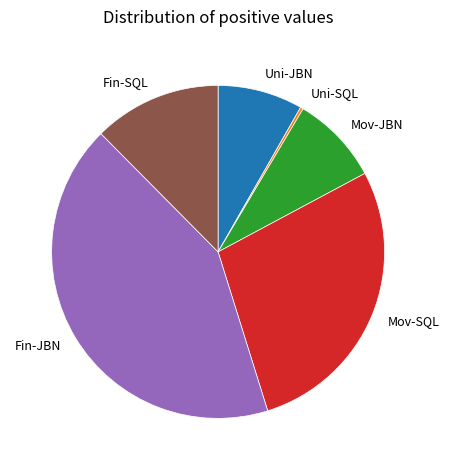

Approximately how many times larger is the value at Fin-SQL compared to Uni-JBN?

1.5